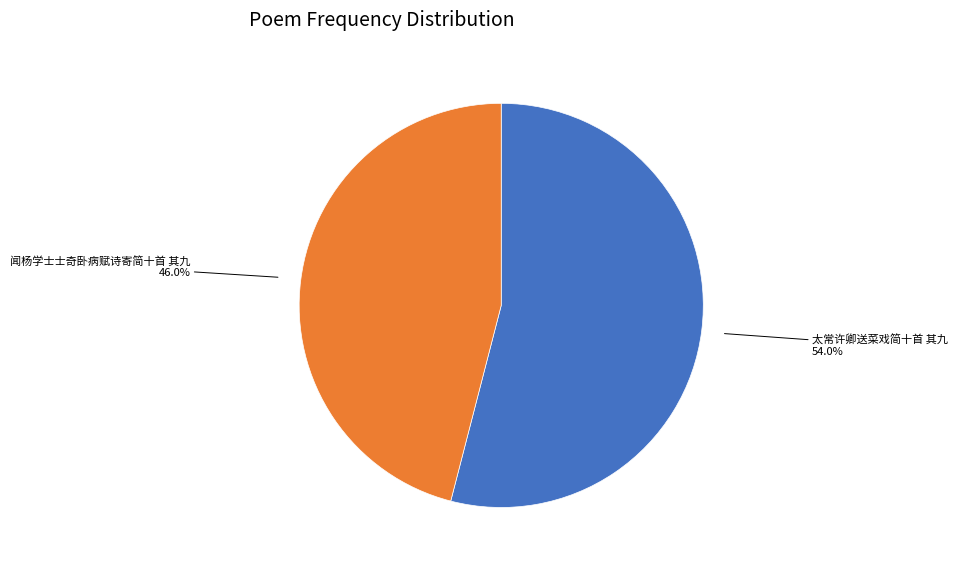

Which category has the biggest portion of the pie?

太常许卿送菜戏简十首 其九